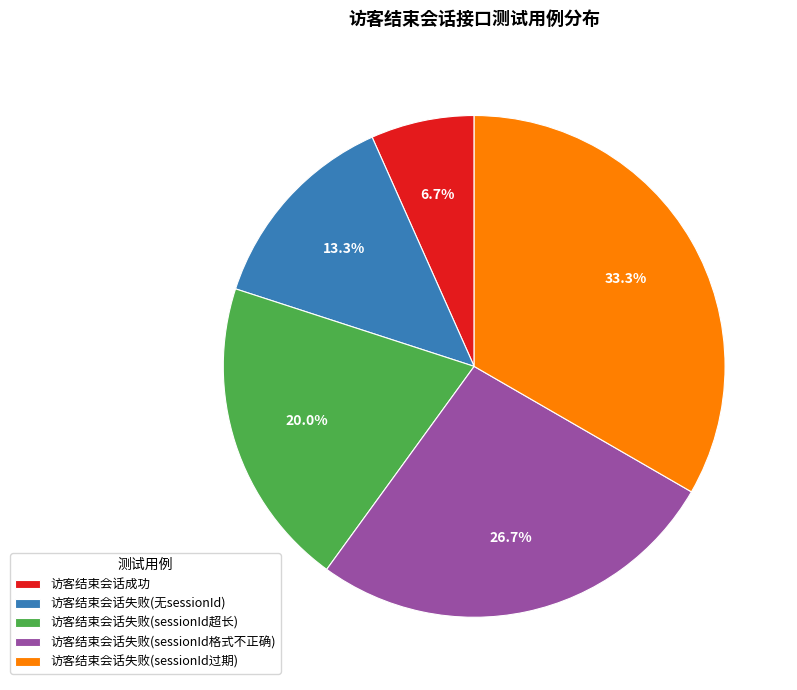

What percentage is NOT represented by 访客结束会话失败(sessionId过期)?

66.7%